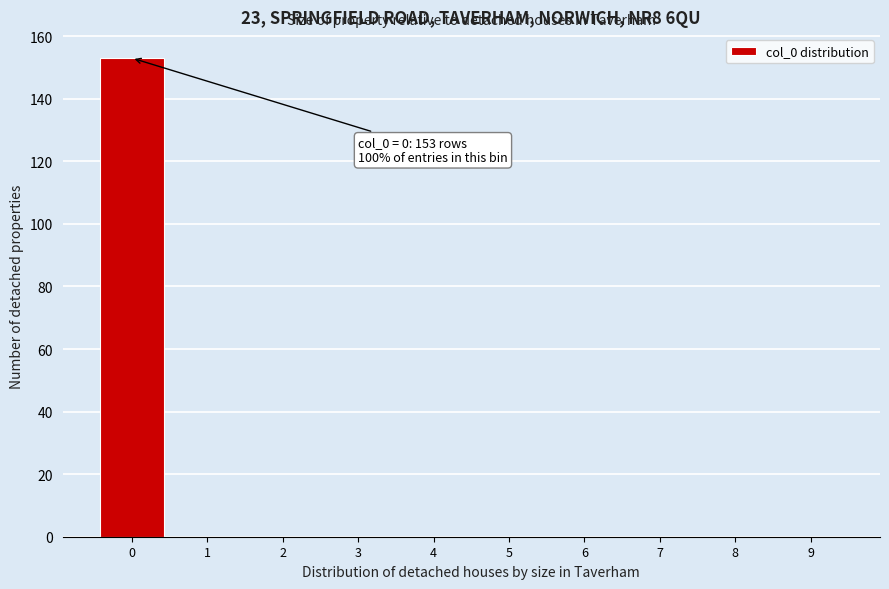

Reading left to right, transcribe all the data shown in this chart.

0=153	1=0	2=0	3=0	4=0	5=0	6=0	7=0	8=0	9=0